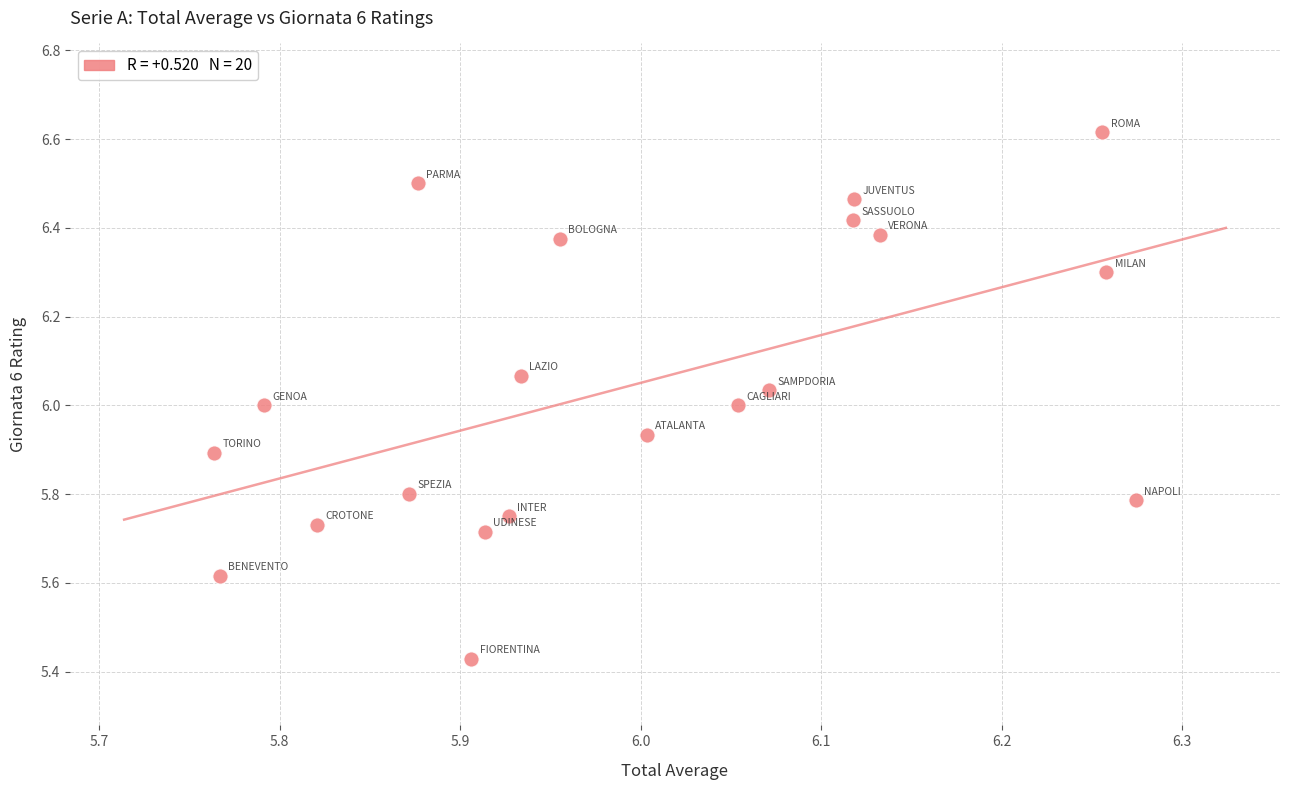

What is the range of Y values (max minus min)?

1.2